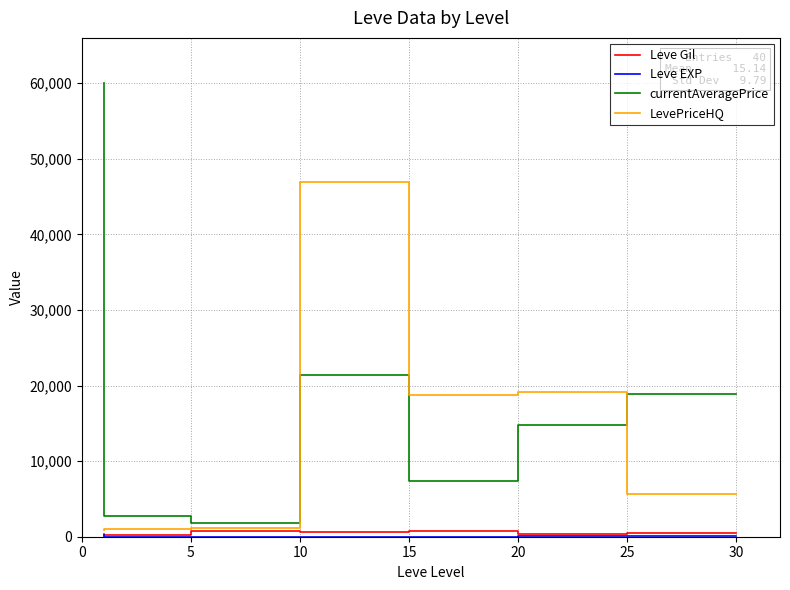

Which series has the largest total across all categories?

currentAveragePrice